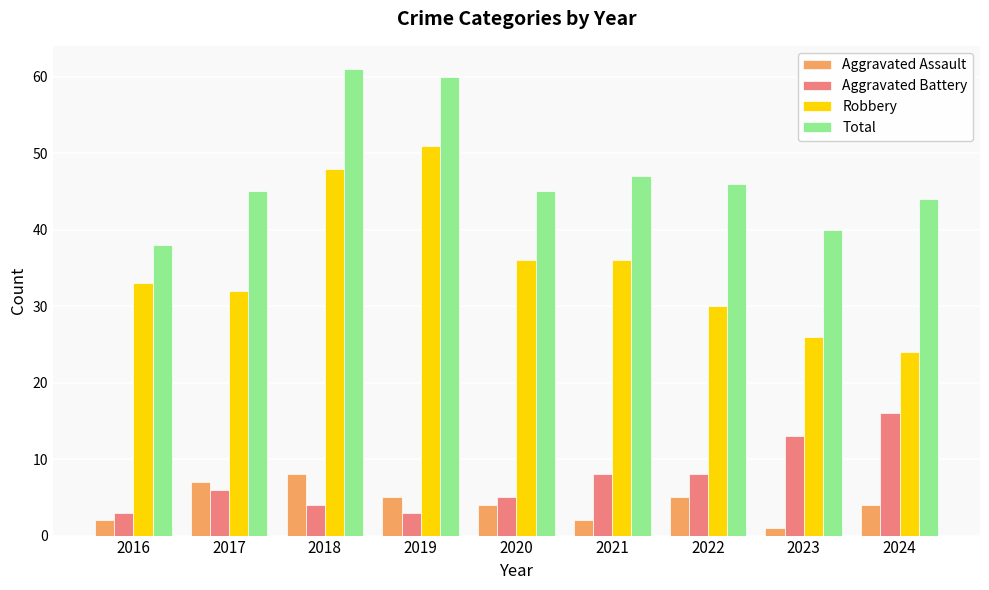

What is the lowest value of the Total series?

38